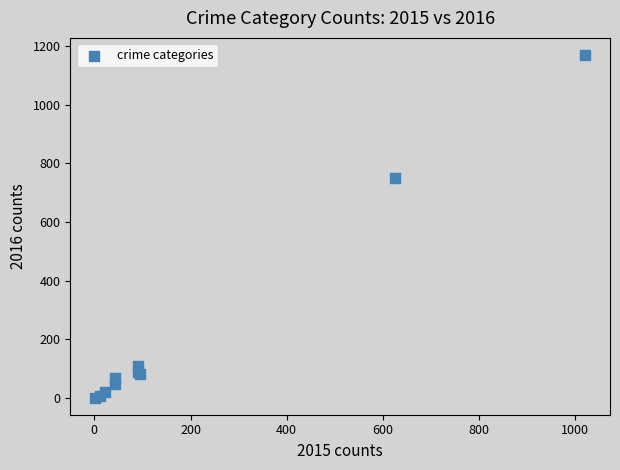

What Y value in the scatter plot is closest to 585?

751